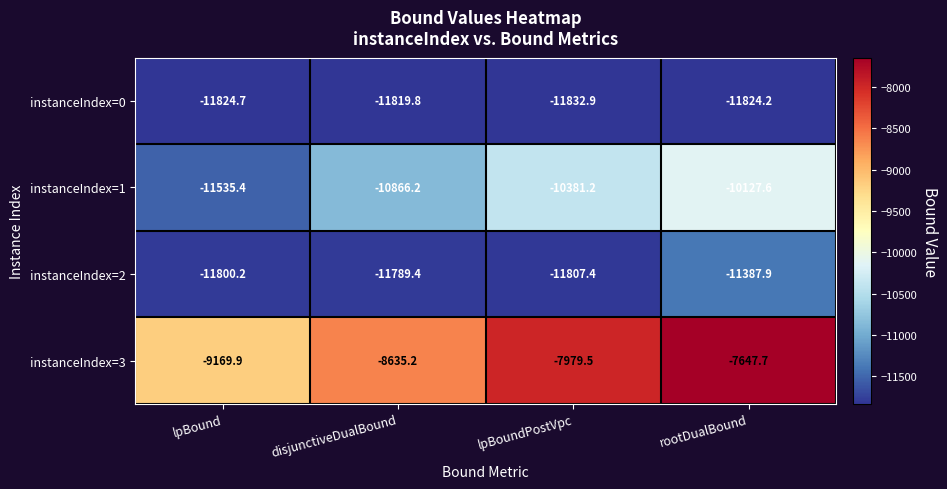

At which label does instanceIndex=2 first exceed -11789?

rootDualBound